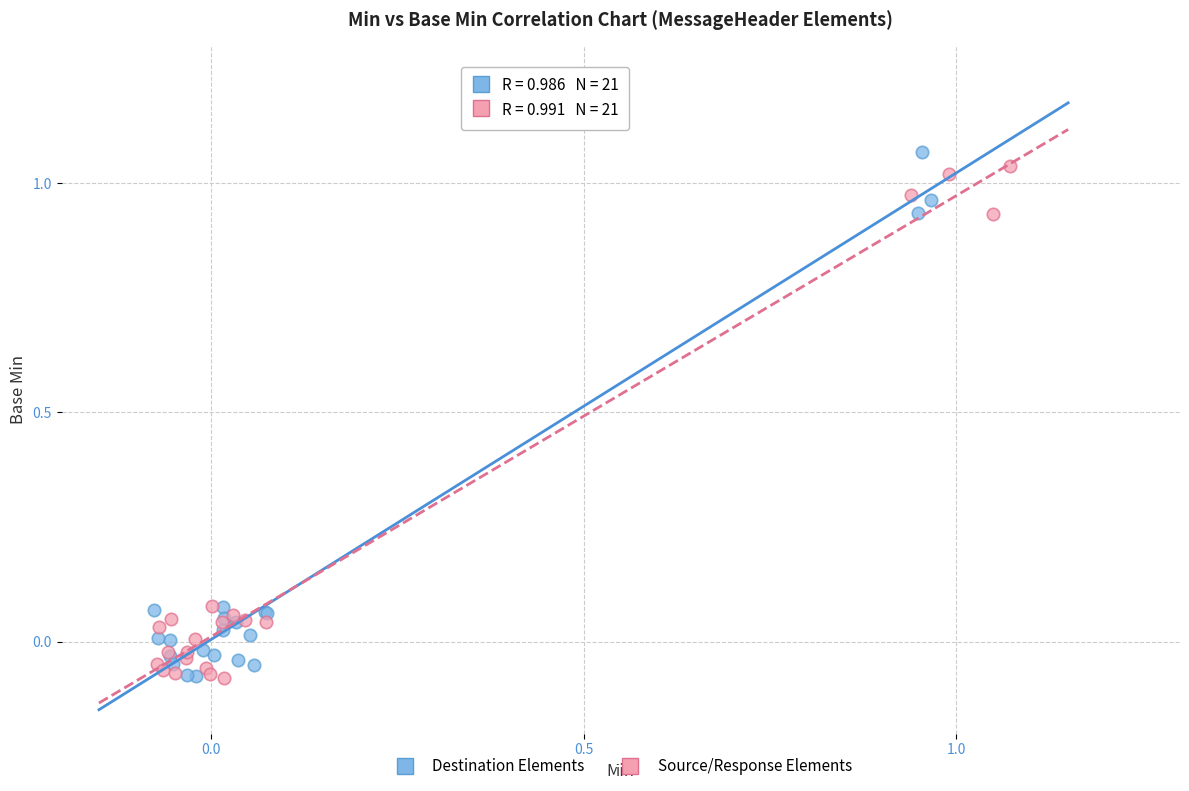

Which series has the widest spread of Y values?

Destination Elements